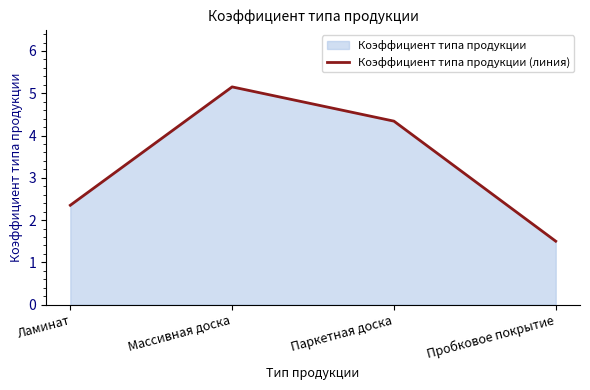

What is the average value?

3.3